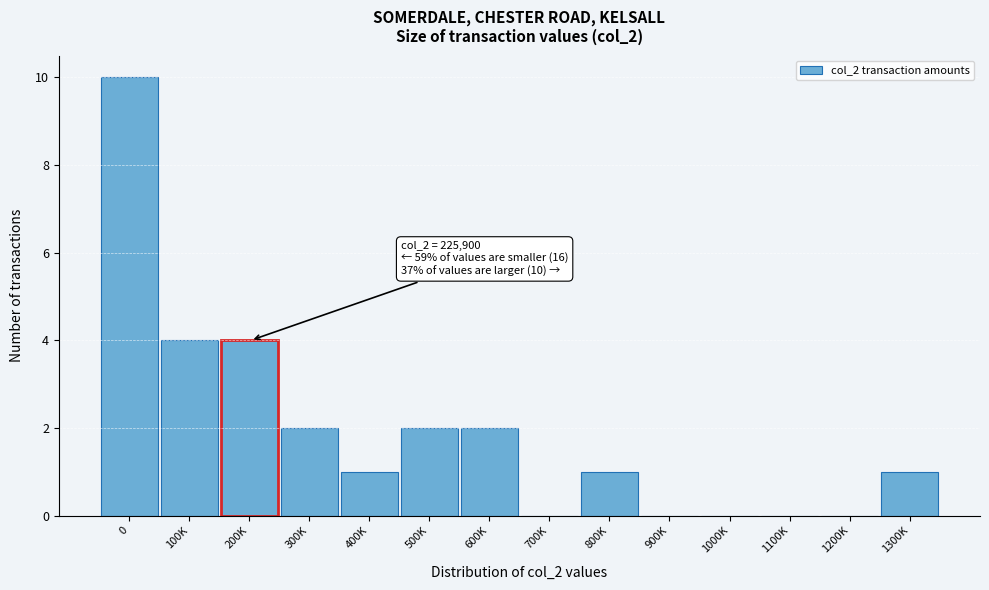

Reading left to right, what are all the values shown in this chart?

0=10	100K=4	200K=4	300K=2	400K=1	500K=2	600K=2	700K=0	800K=1	900K=0	1000K=0	1100K=0	1200K=0	1300K=1